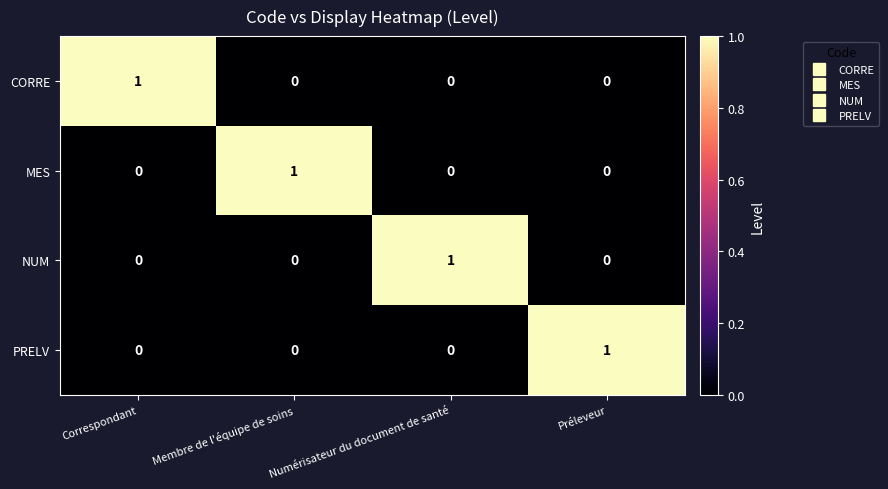

At how many categories does at least one series exceed 0?

4